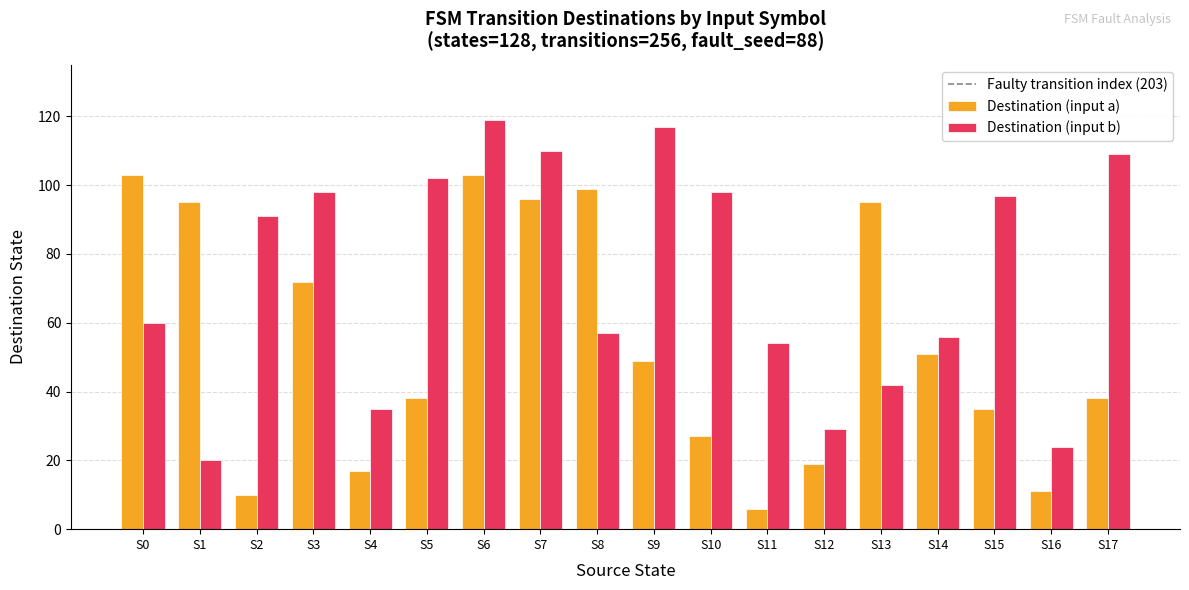

At which category does the chart reach its peak across all series?

S6